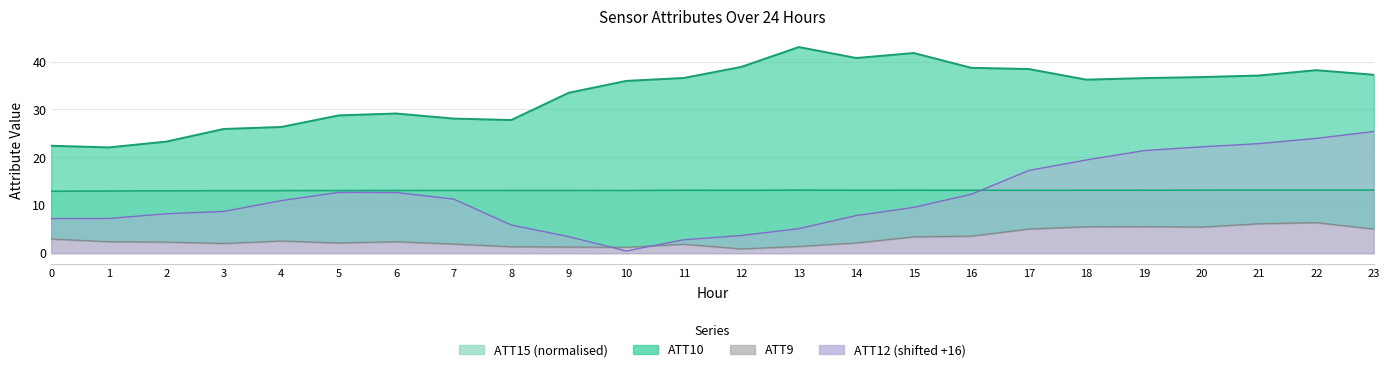

Which series has the widest spread of values?

ATT12